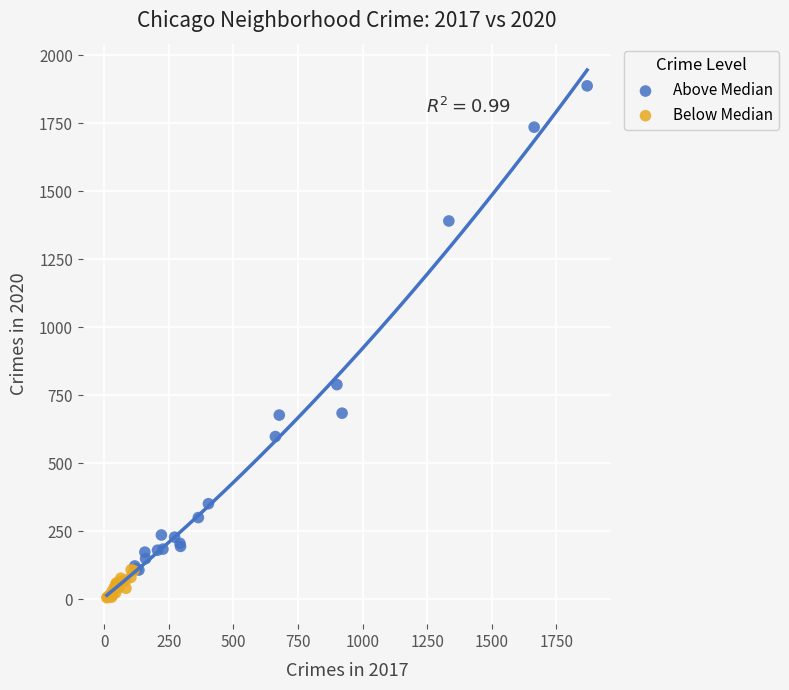

Which series reaches the minimum Y coordinate?

Below Median